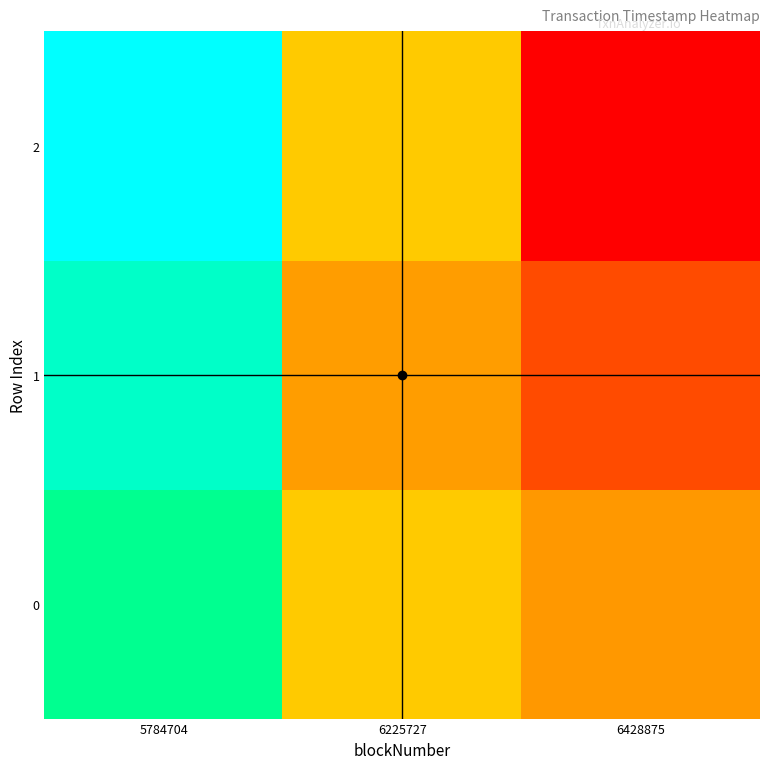

What is the spread (max minus min) of values at 6225727?

1409055.6